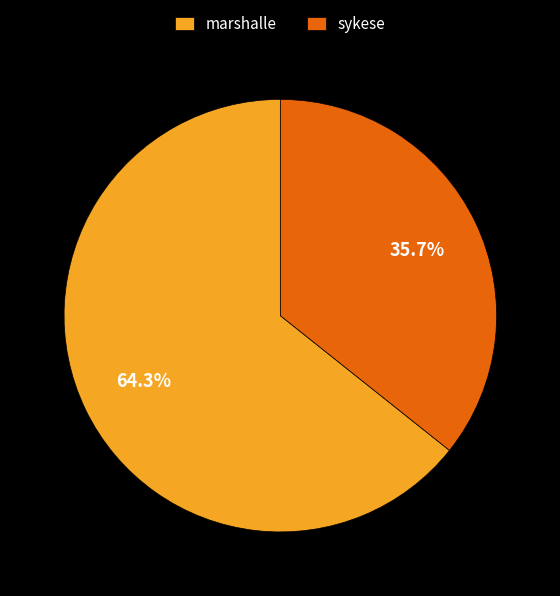

What is the ratio of the value at sykese to the value at marshalle?

0.6